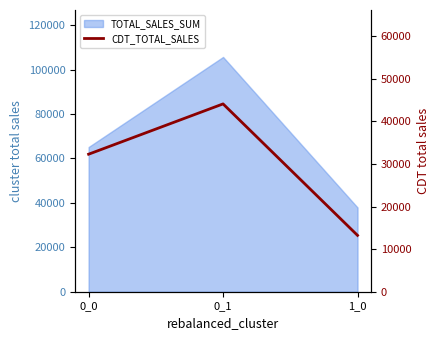

List the labels in order of value, smallest first.

1_0, 0_0, 0_1